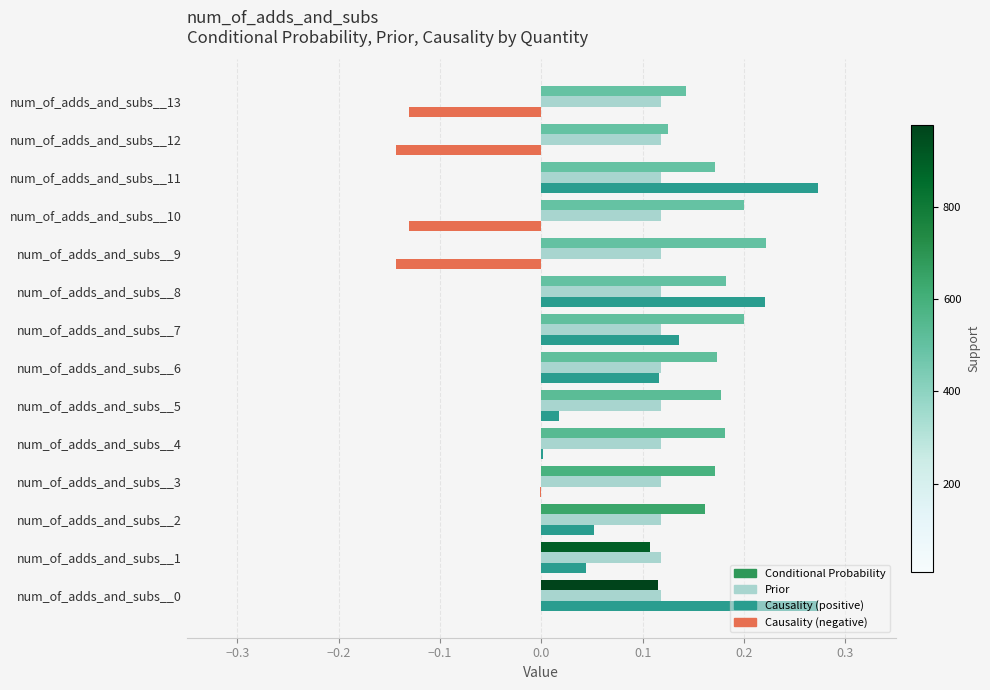

At which category is the sum across all series the highest?

num_of_adds_and_subs__11